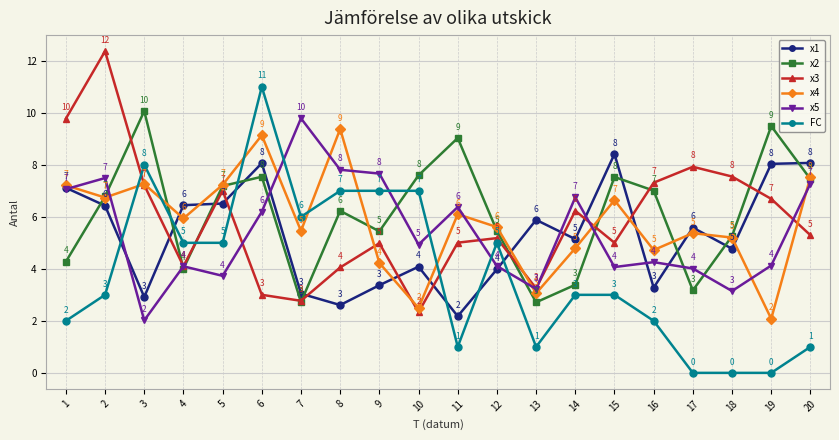

Where do x1 and x3 first cross each other?

3 and 4